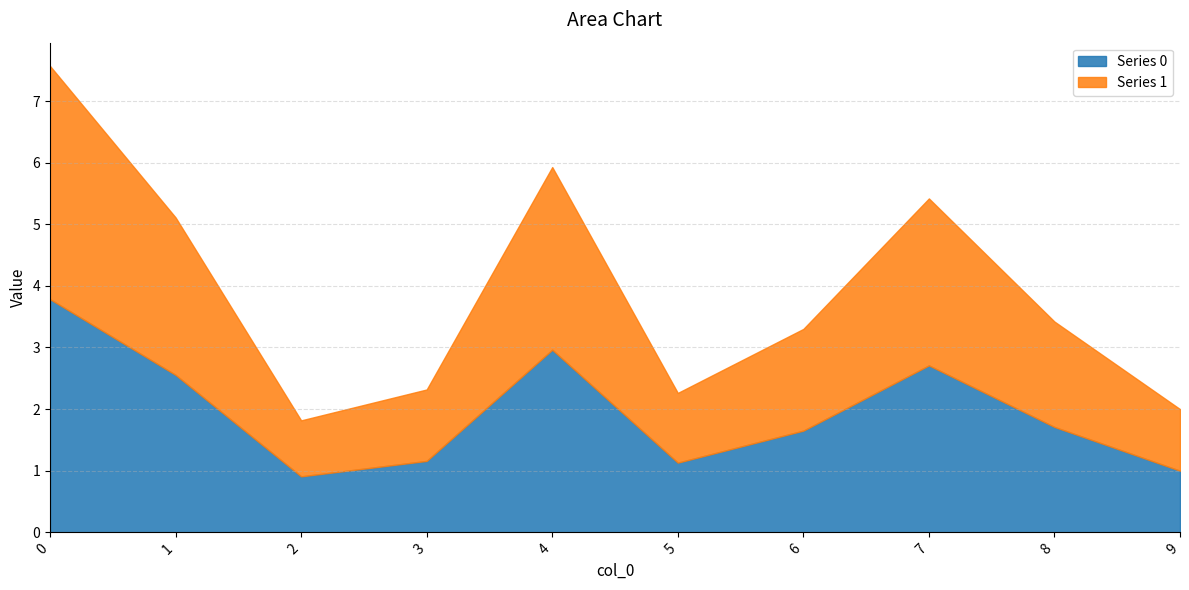

What are all the series names shown in the legend?

Series 0, Series 1